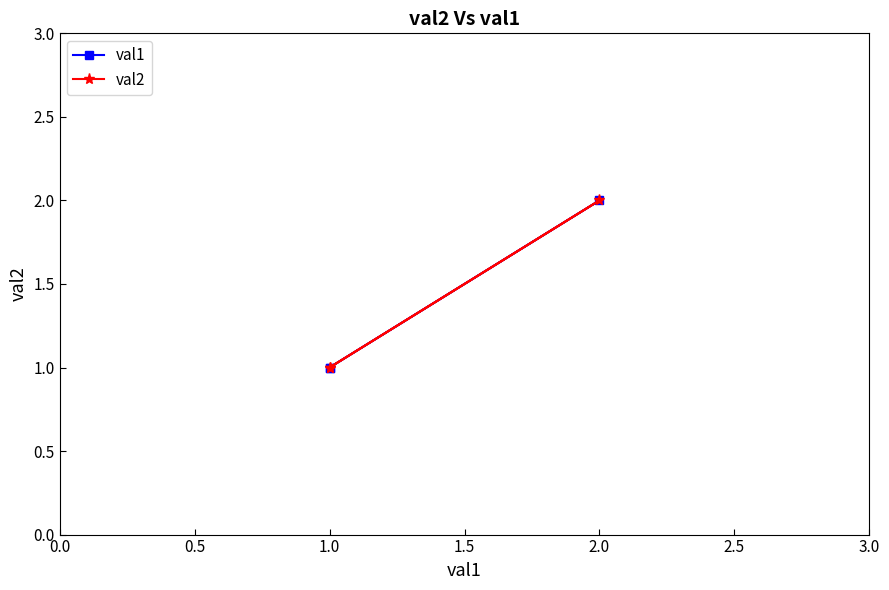

Between 0.0 and 1.0, which series saw the biggest shift?

val1